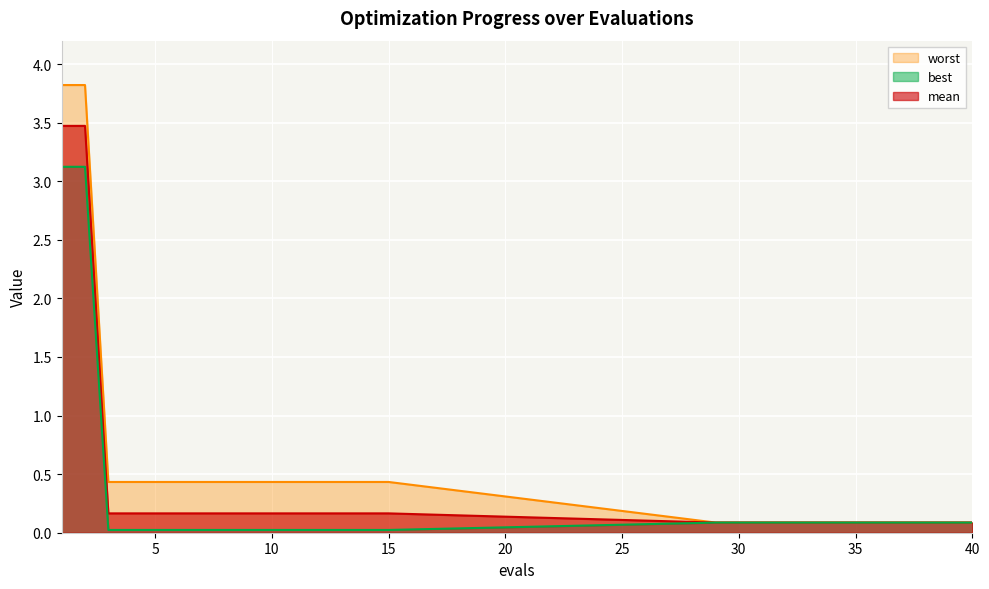

Between 1 and 31, which series saw the biggest shift?

worst